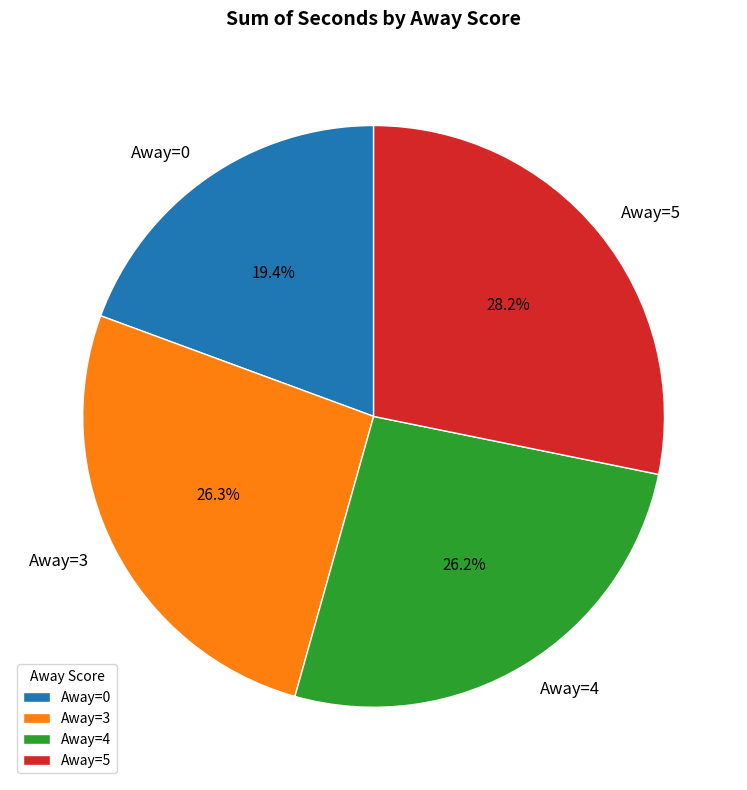

Which category has the biggest portion of the pie?

Away=5